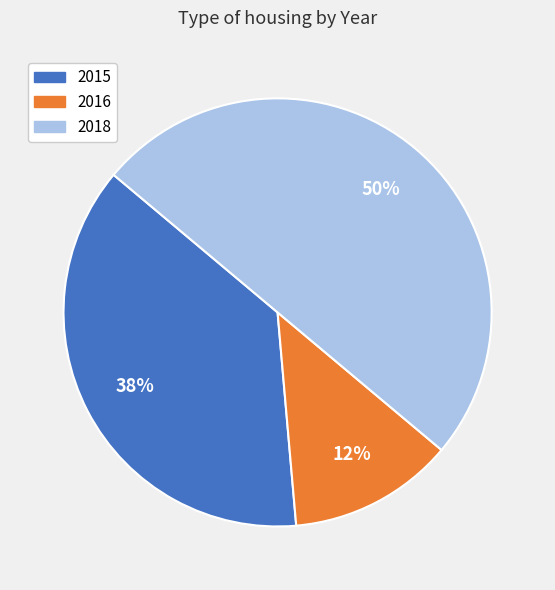

To the nearest percent, what is the average slice percentage?

33%